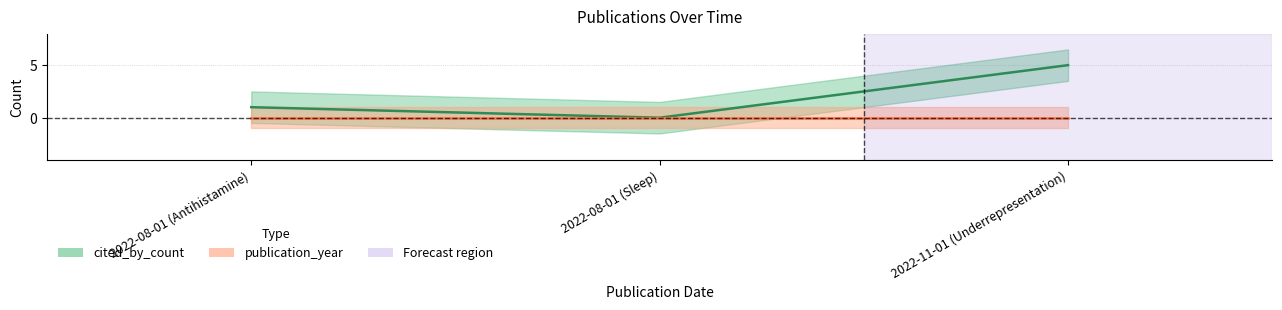

Where is the data nearest to the value 2?

2022-08-01 (Antihistamine)